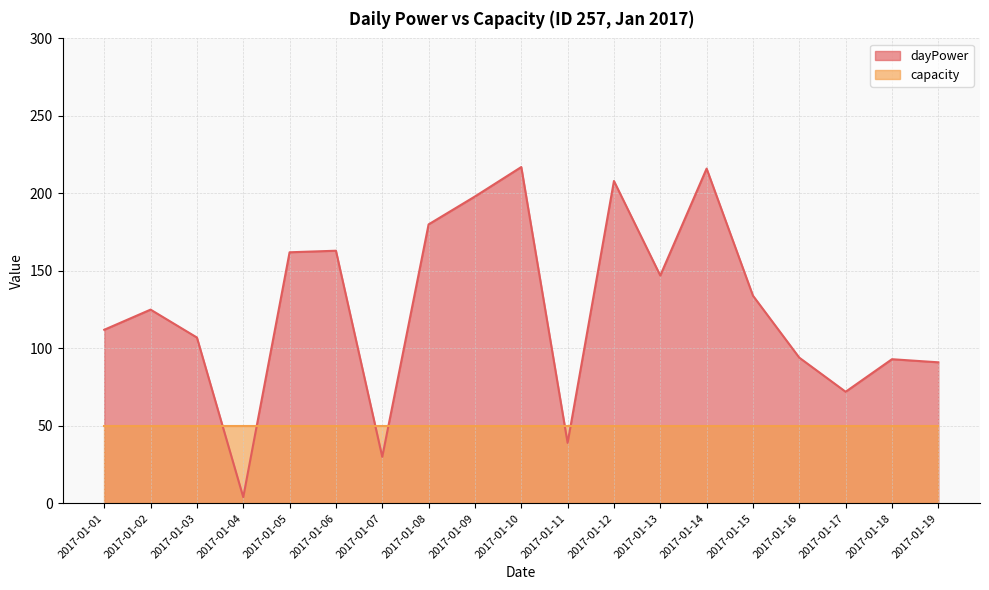

How many lines are shown in the chart?

2